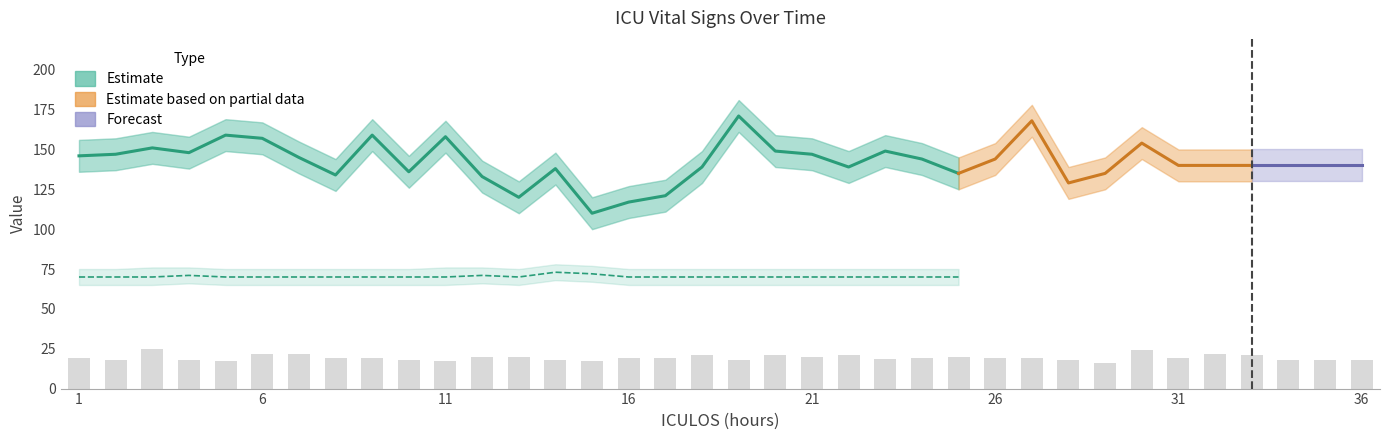

Where does the SBP series first go above 140?

1